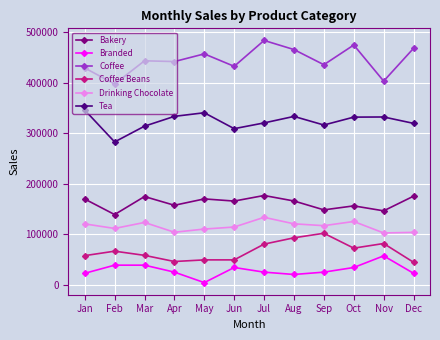

What is the spread (max minus min) of values at Apr?

416405